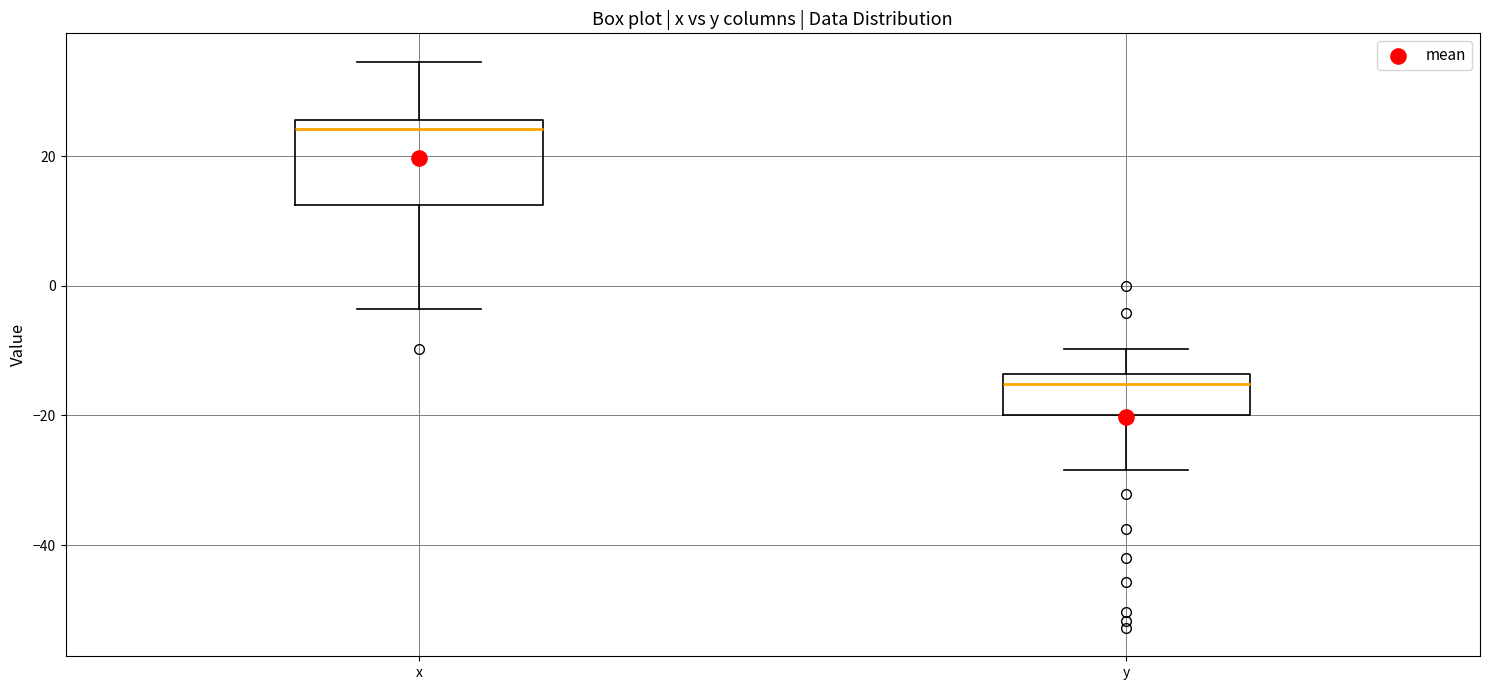

Where is the lower edge of the box for x on the y-axis? The values are not printed on the chart, so give them approximately, as read against the axis.

12